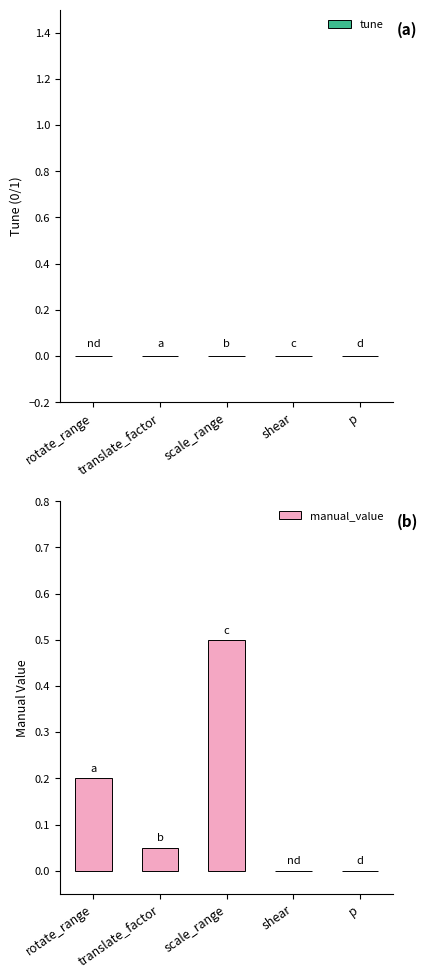

At which category does the chart reach its peak across all series?

scale_range